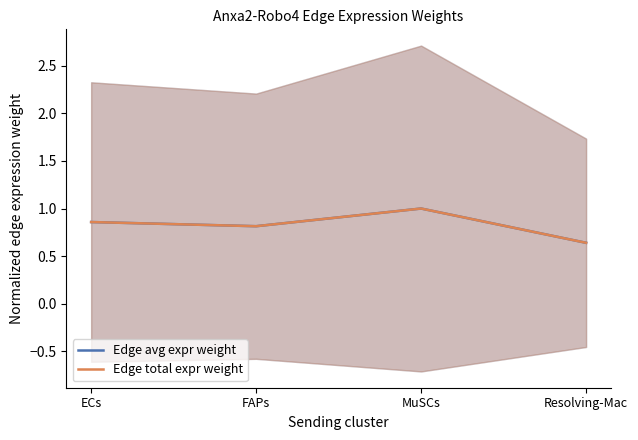

True or false: Edge total expr weight and Edge avg expr weight cross at least once.

False